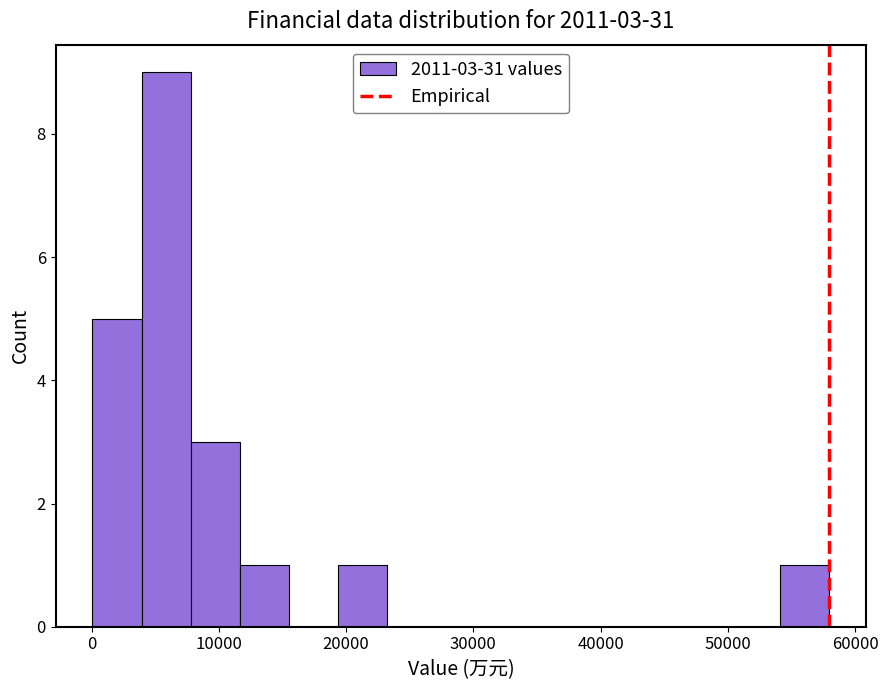

Read against the x-axis, roughly where is the centre of the tallest bar?

6000